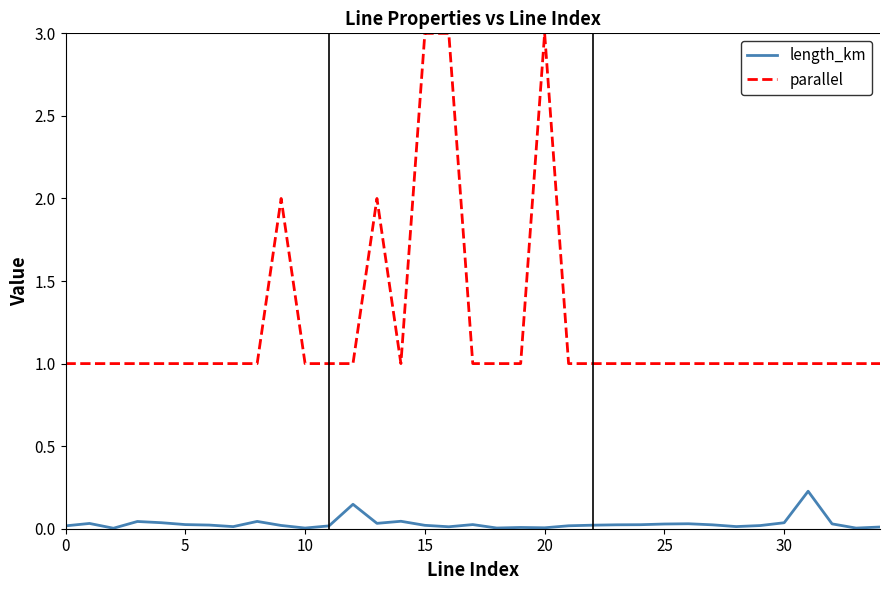

Which series has the widest spread of values?

parallel